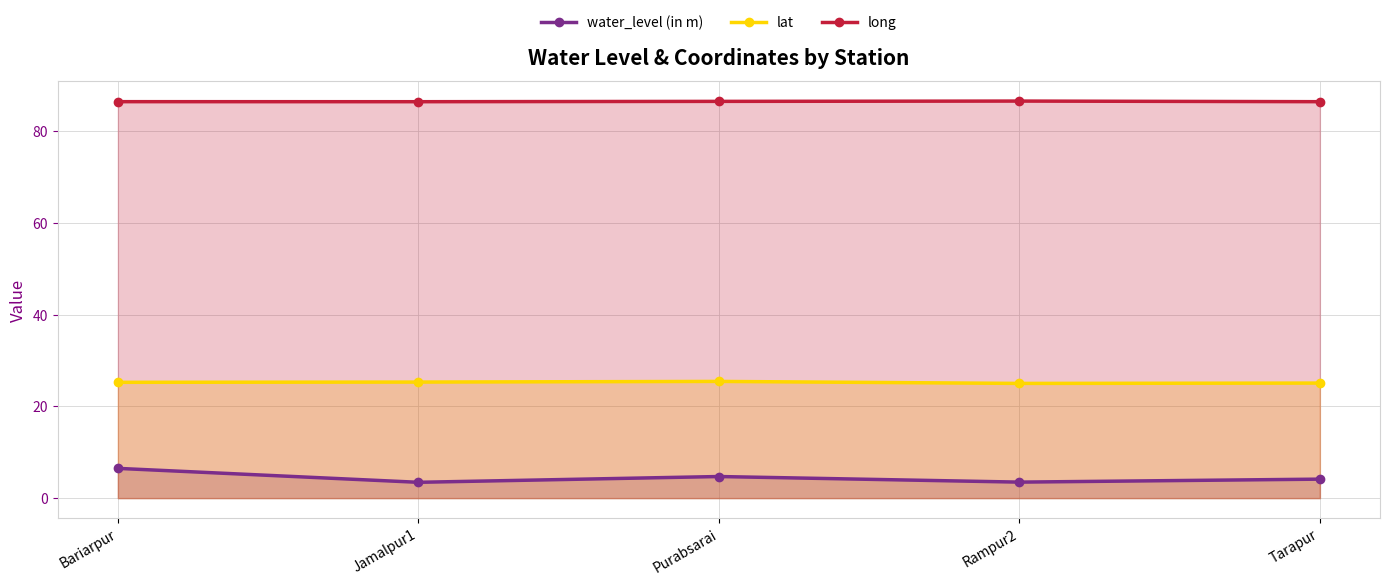

Is the value of water_level (in m) at Jamalpur1 greater than the value of long at Bariarpur?

No